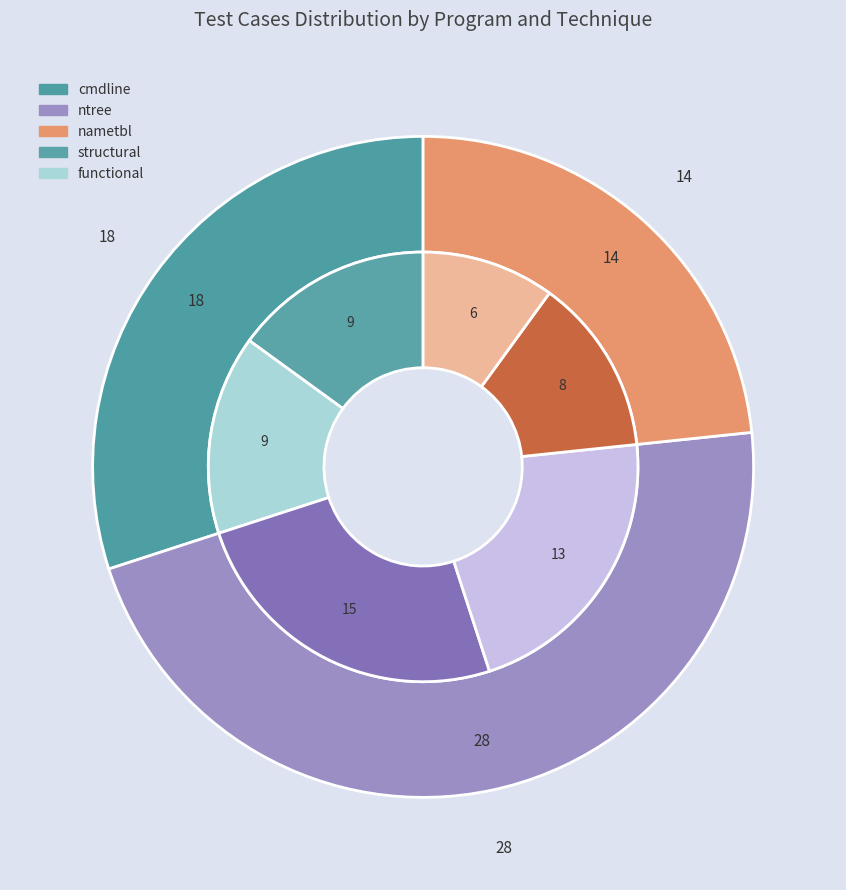

What is the change in value from ntree to nametbl?

-14